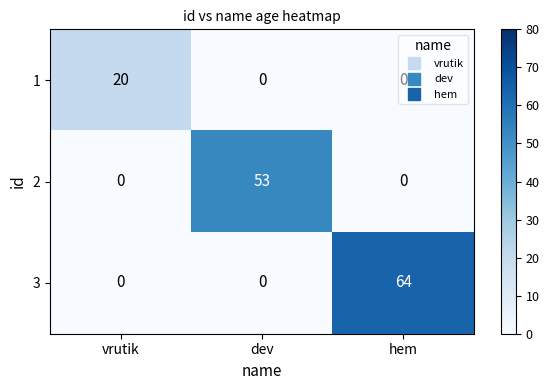

Count the number of categories in the chart.

3